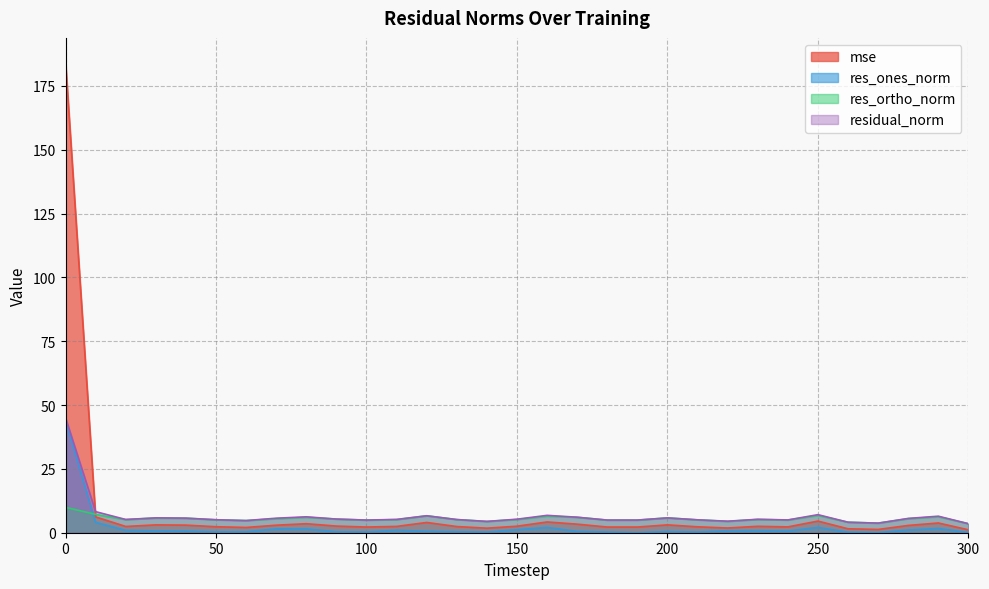

After their last crossing, which series has the higher values: mse or residual_norm?

residual_norm